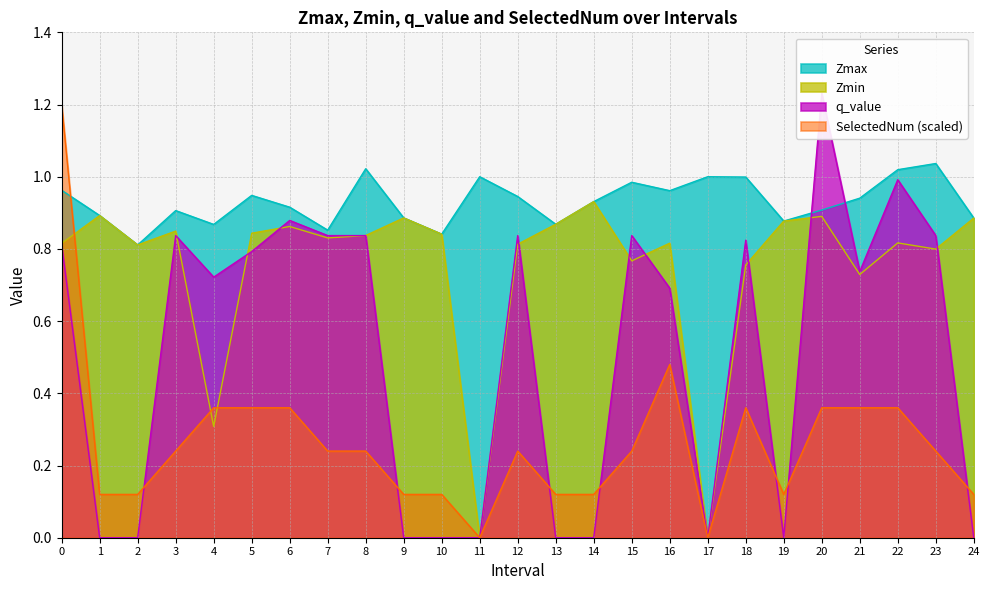

Is the value of Zmax at 7 greater than the value of Zmin at 0?

Yes